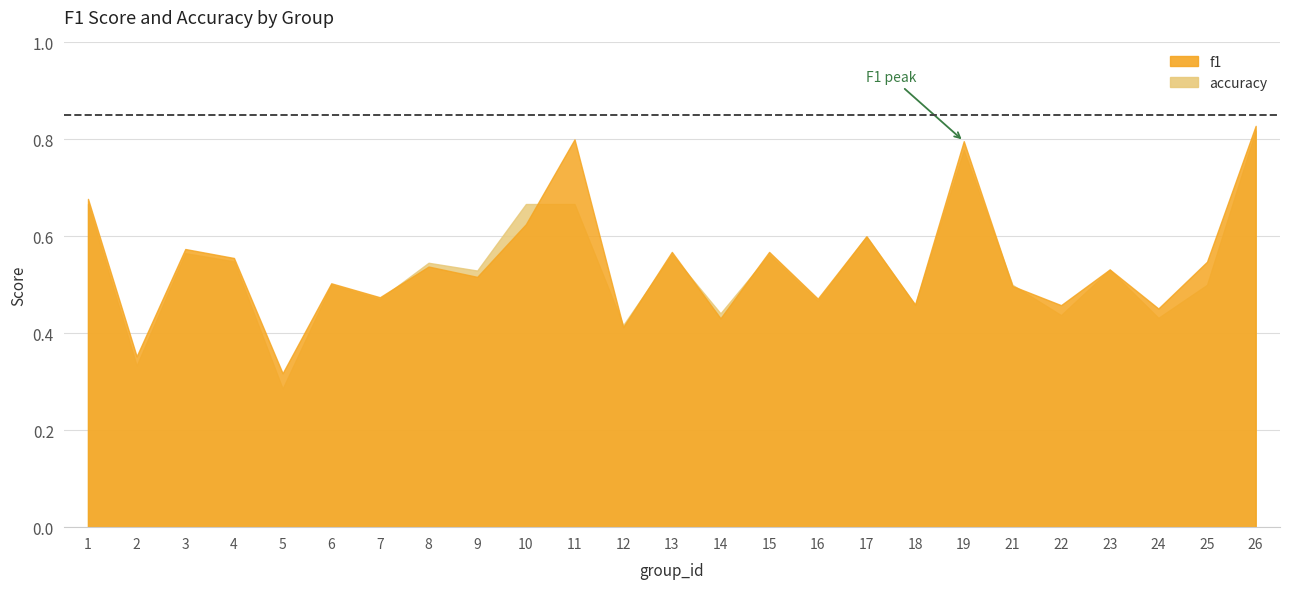

The f1 series shows 0.6 at 3. True or false?

True